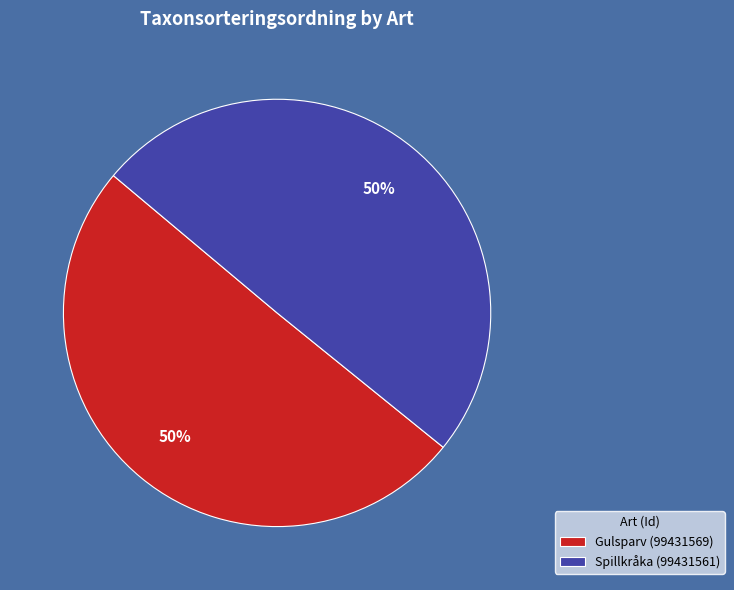

To the nearest percent, what portion does Spillkråka (99431561) represent?

50%